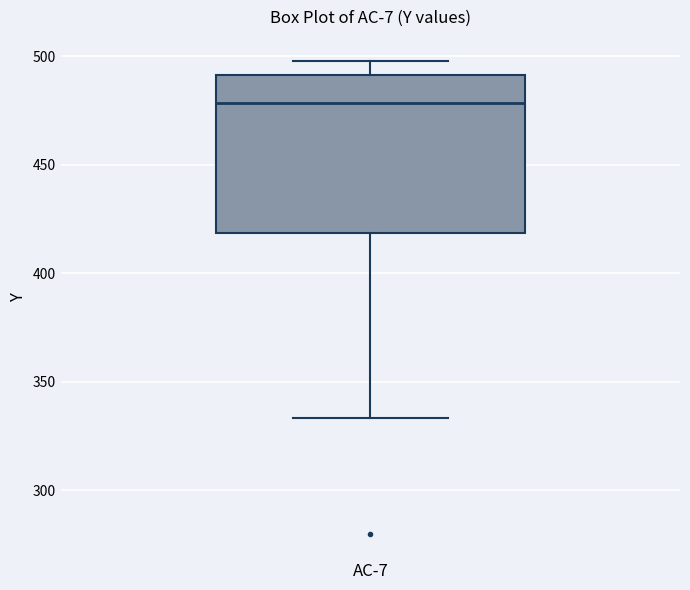

Read this box plot against the y-axis: the position of the median line, the range covered by the box, and the ends of both whiskers. The values are not printed on the chart, so give them approximately, as read against the axis.

median 480, box 420 to 490, whiskers 335 to 500